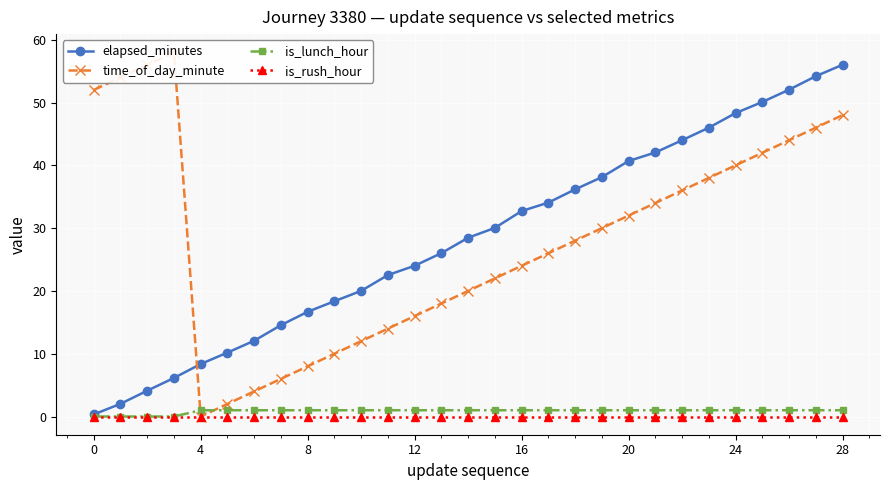

How many lines are shown in the chart?

4